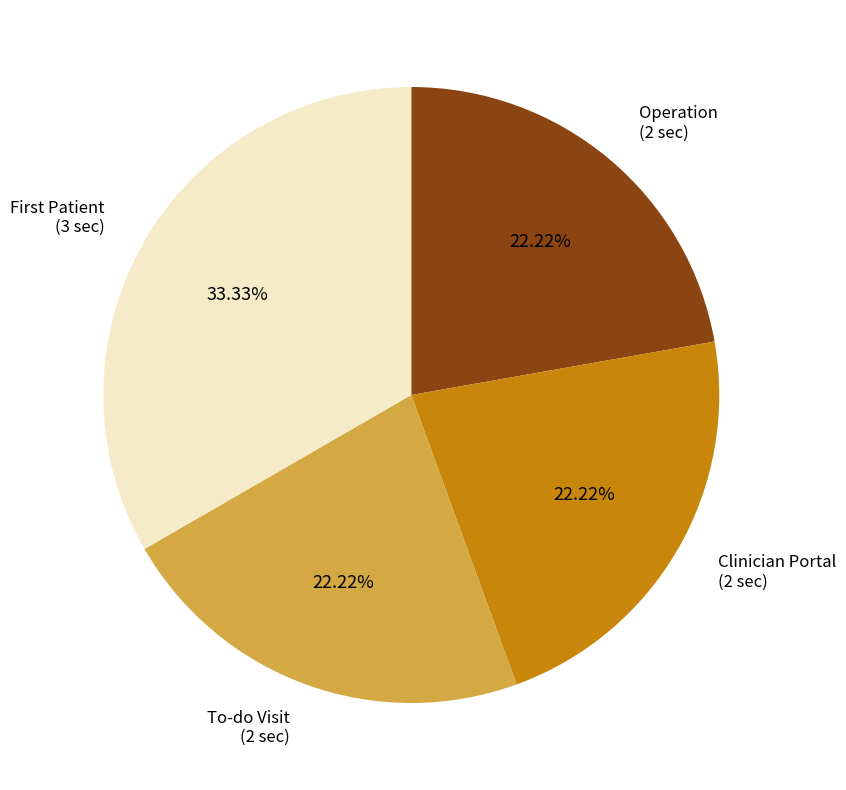

Does any single category account for the majority?

No